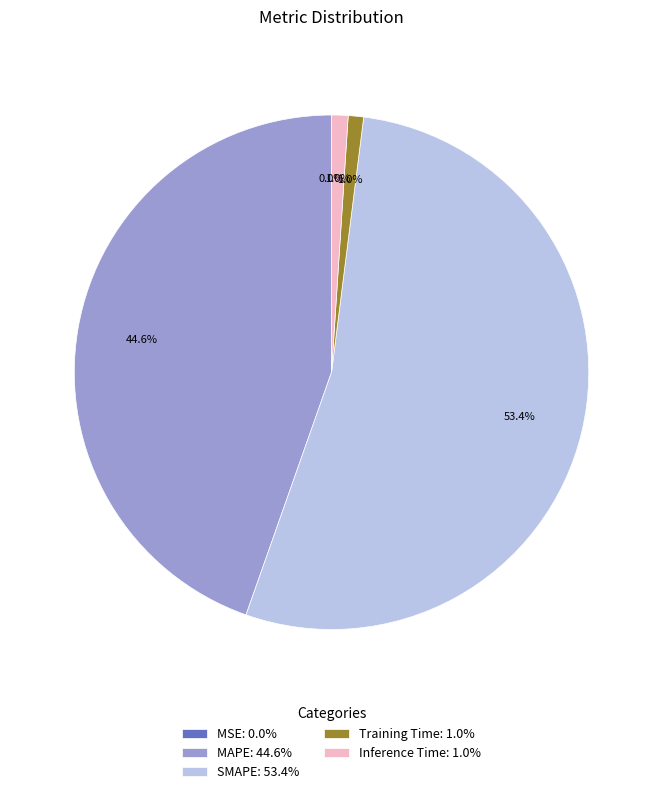

Between MAPE: 44.6% and Inference Time: 1.0%, which is larger?

MAPE: 44.6%